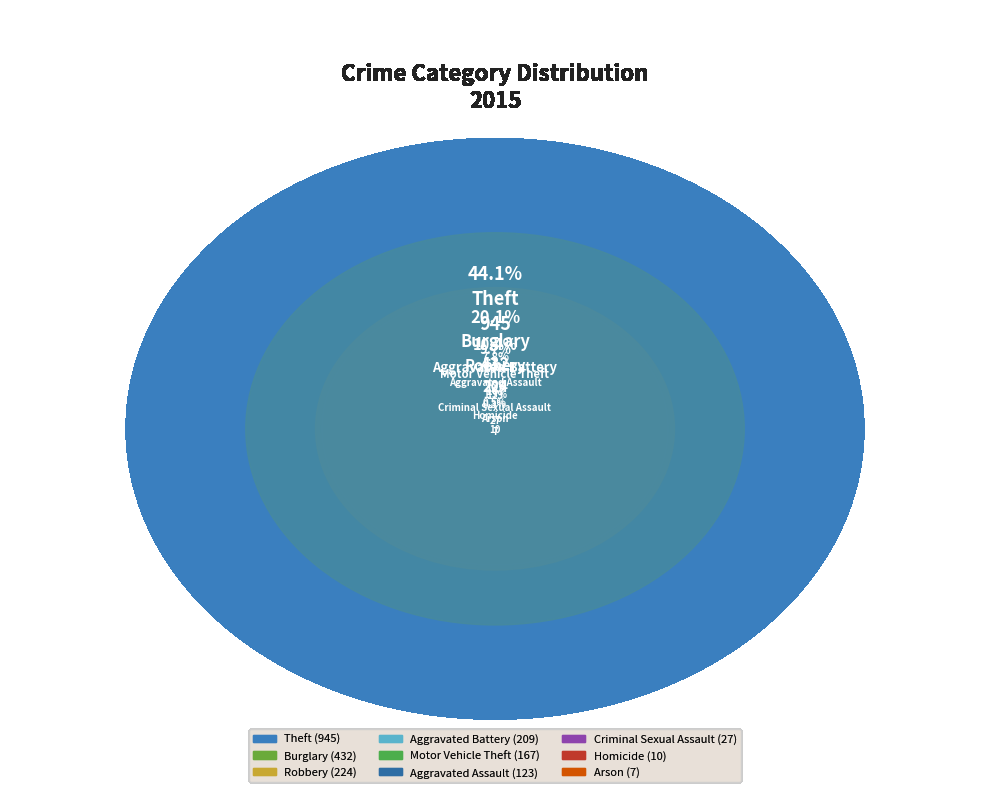

Is there a majority slice in this chart?

No